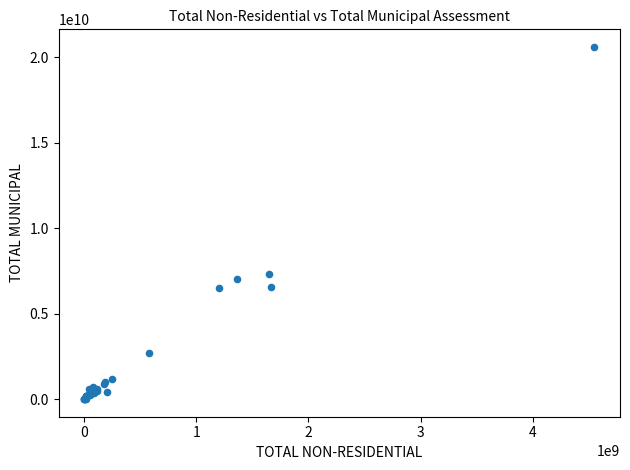

What Y value in the scatter plot is closest to 10301543547?

7343278250